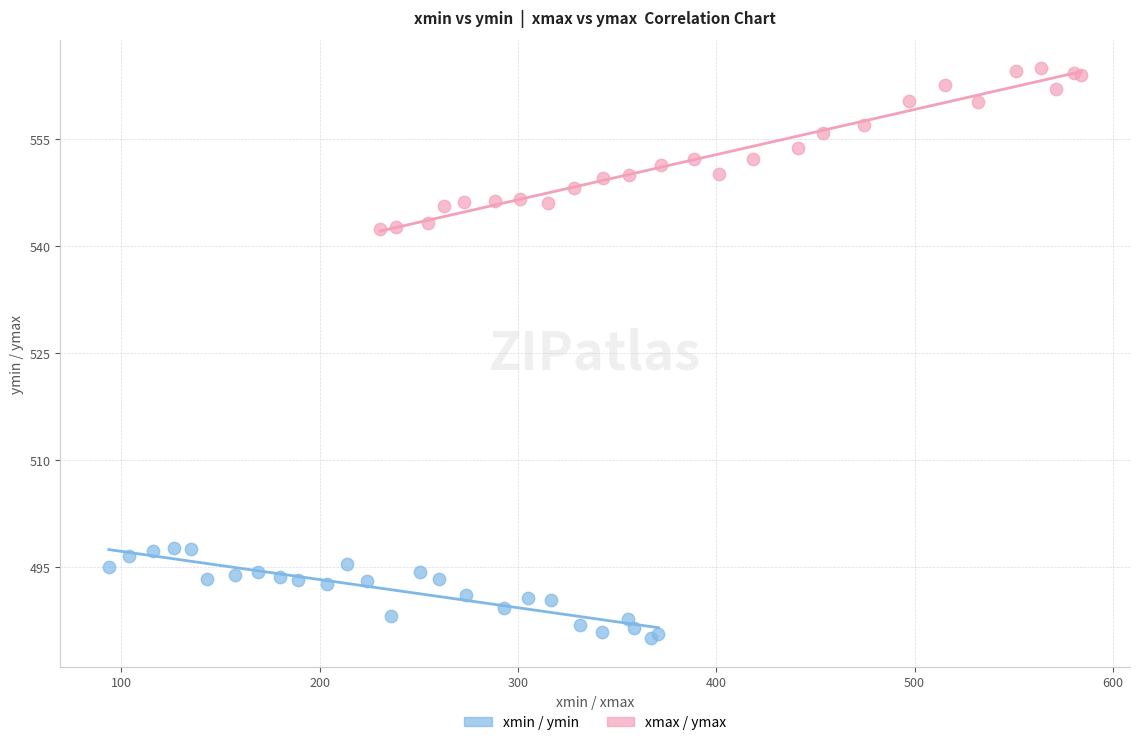

Which series contains the highest Y value?

xmax / ymax